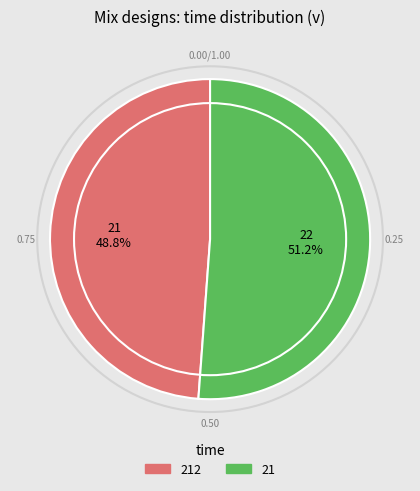

The 212 slice represents 56% of the pie. True or false?

False